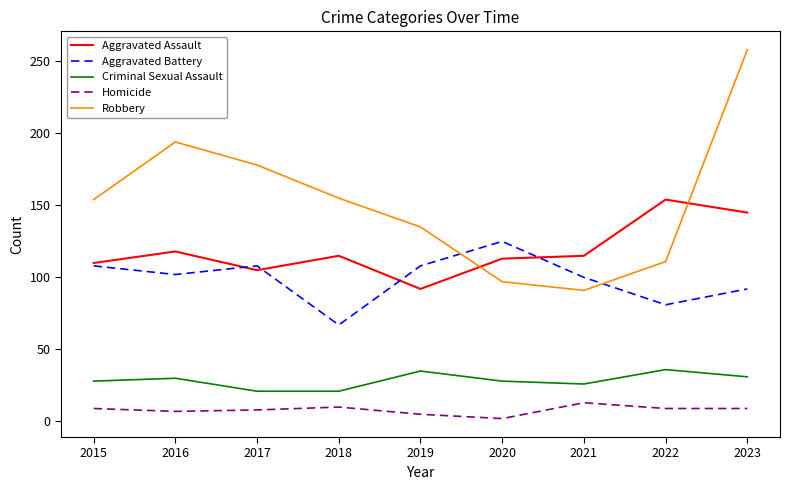

Which series changed the most between 2017 and 2023?

Robbery